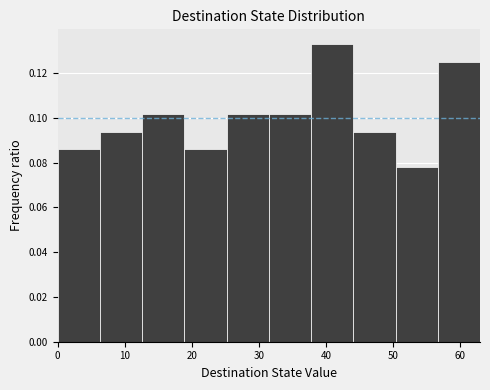

Reading left to right, list every bar in this chart as the range it spans on the x-axis followed by its height. Neither the bar edges nor the heights are printed on the chart, so give them approximately, as read against the axes.

0.0 to 6.3: 0.086
6.3 to 12.6: 0.094
12.6 to 18.9: 0.102
18.9 to 25.2: 0.086
25.2 to 31.5: 0.102
31.5 to 37.8: 0.102
37.8 to 44.1: 0.132
44.1 to 50.4: 0.094
50.4 to 56.7: 0.078
56.7 to 63.0: 0.126